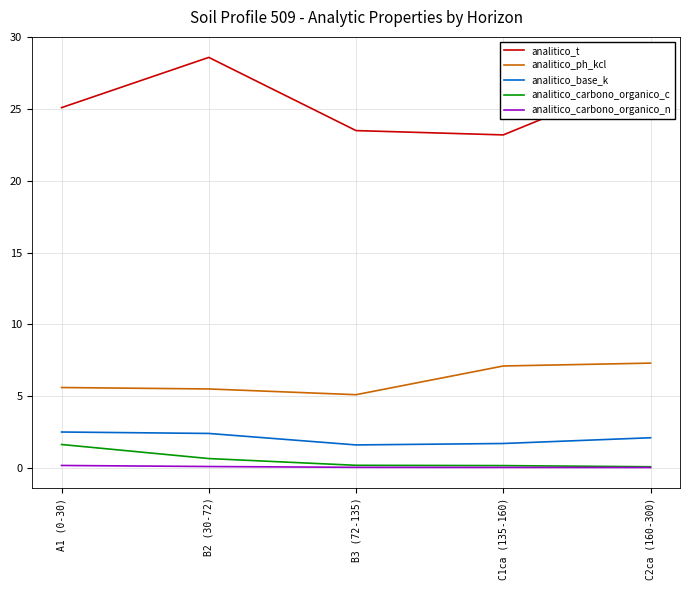

Which series has the largest range (max minus min)?

analitico_t